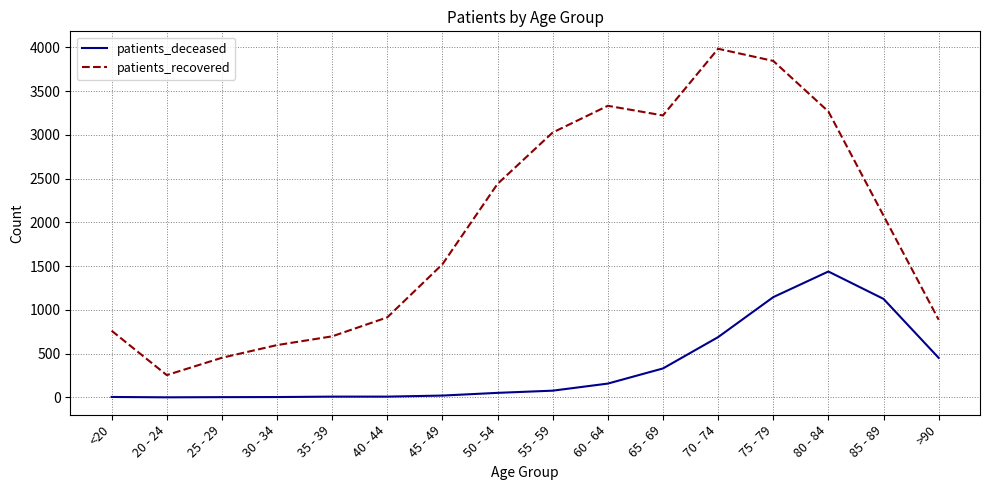

Rank the series by their maximum value, from highest to lowest.

patients_recovered, patients_deceased